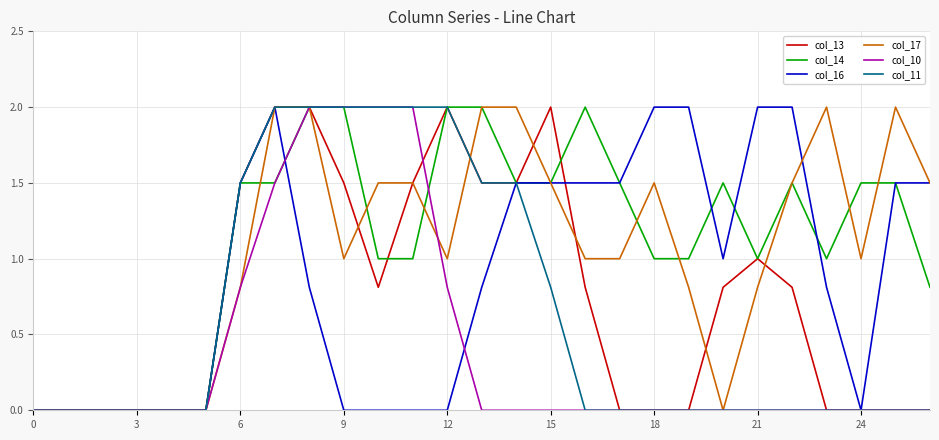

What is the maximum value for col_17?

2.0